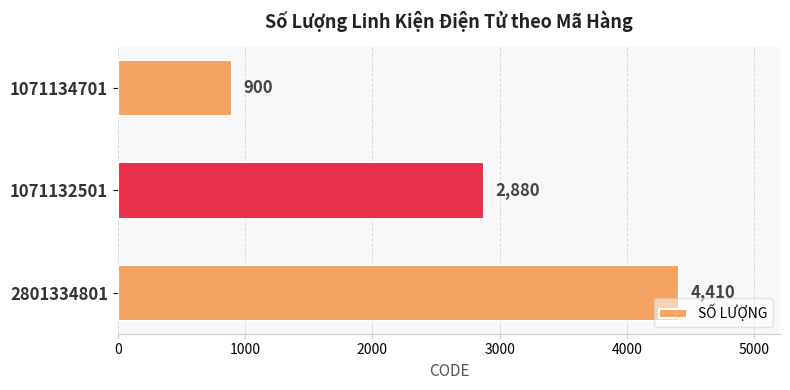

Reading bottom to top, what are all the values shown in this chart?

4410	2880	900